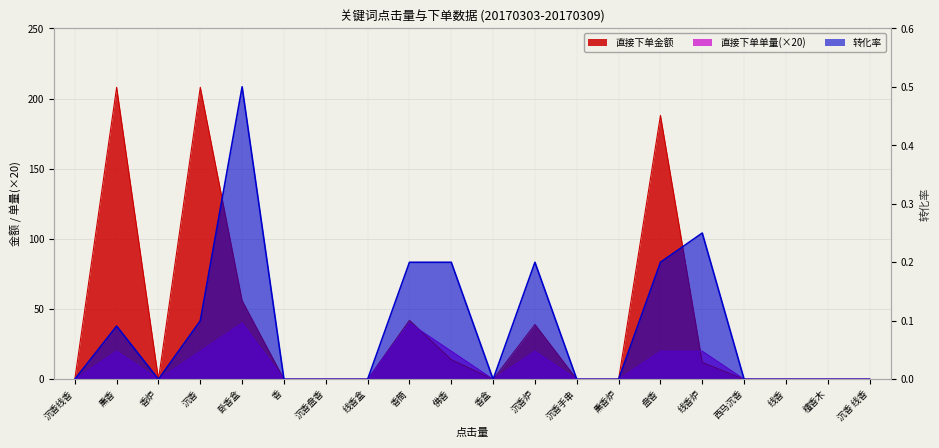

Reading left to right, what are all the values shown in this chart?

直接下单金额: 0.0	208.0	0.0	208.0	56.0	0.0	0.0	0.0	42.0	14.0	0.0	39.0	0.0	0.0	188.0	12.0	0.0	0.0	0.0	0.0
转化率: 0.0	0.1	0.0	0.1	0.5	0.0	0.0	0.0	0.2	0.2	0.0	0.2	0.0	0.0	0.2	0.2	0.0	0.0	0.0	0.0
直接下单单量: 0.0	20.0	0.0	20.0	40.0	0.0	0.0	0.0	40.0	20.0	0.0	20.0	0.0	0.0	20.0	20.0	0.0	0.0	0.0	0.0